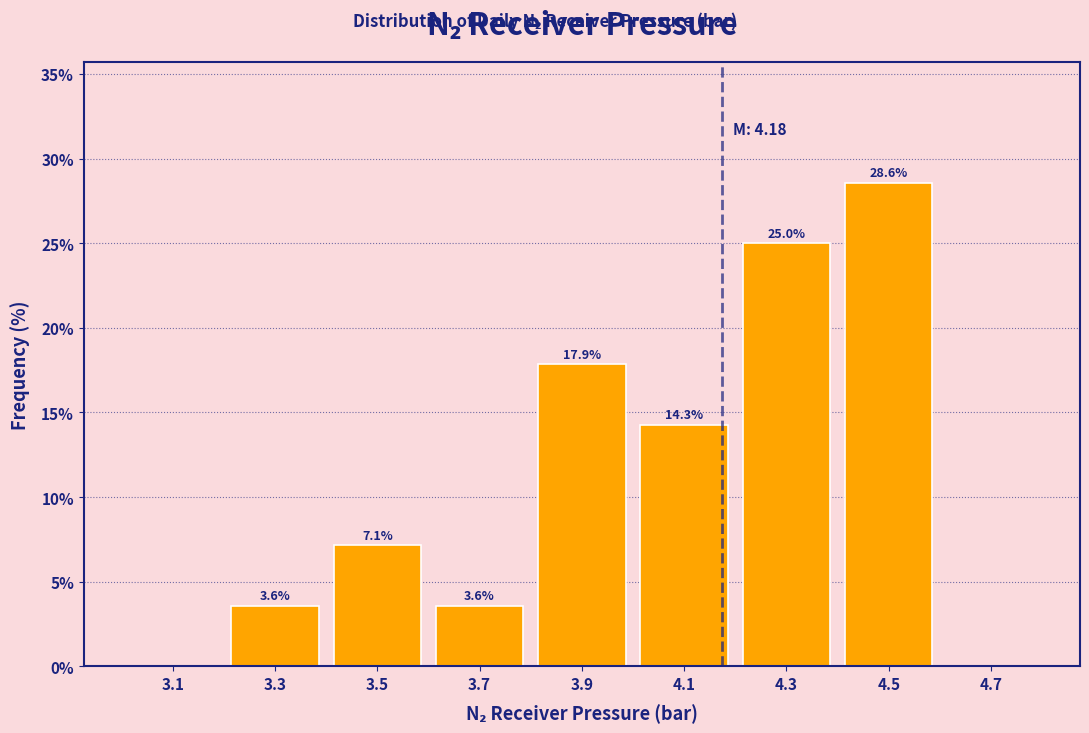

Which range on the x-axis has the tallest bar?

4.4 to 4.6